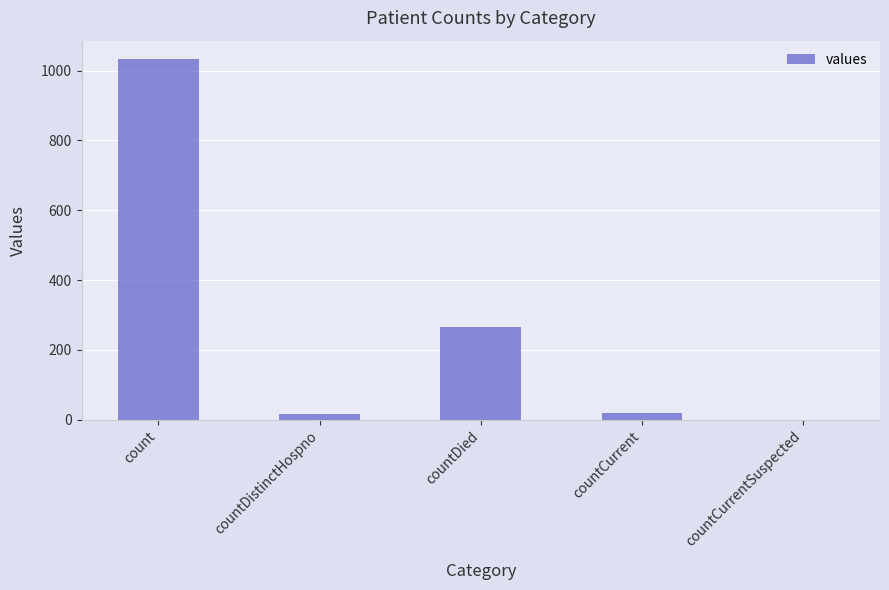

What is the change in value from countDistinctHospno to countDied?

+250